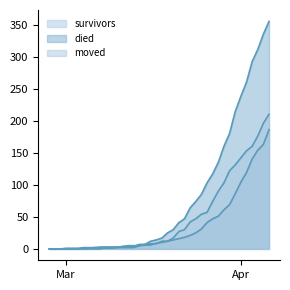

How many lines are shown in the chart?

3